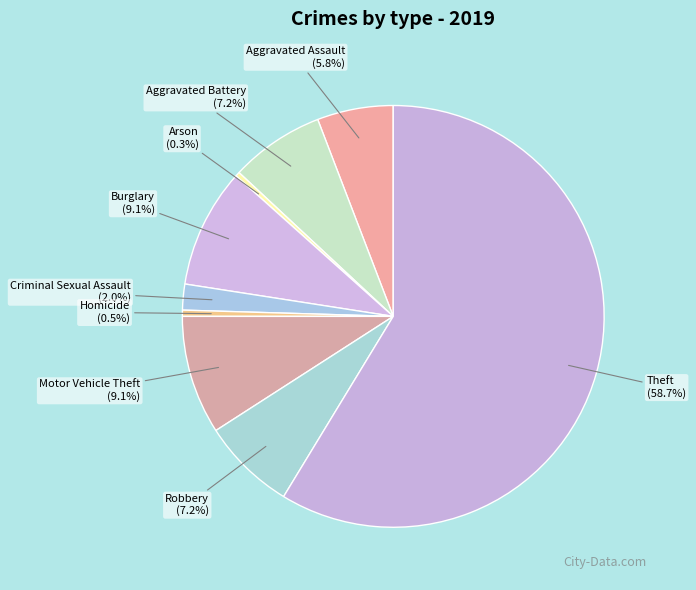

Is Criminal Sexual Assault the majority of the pie?

No